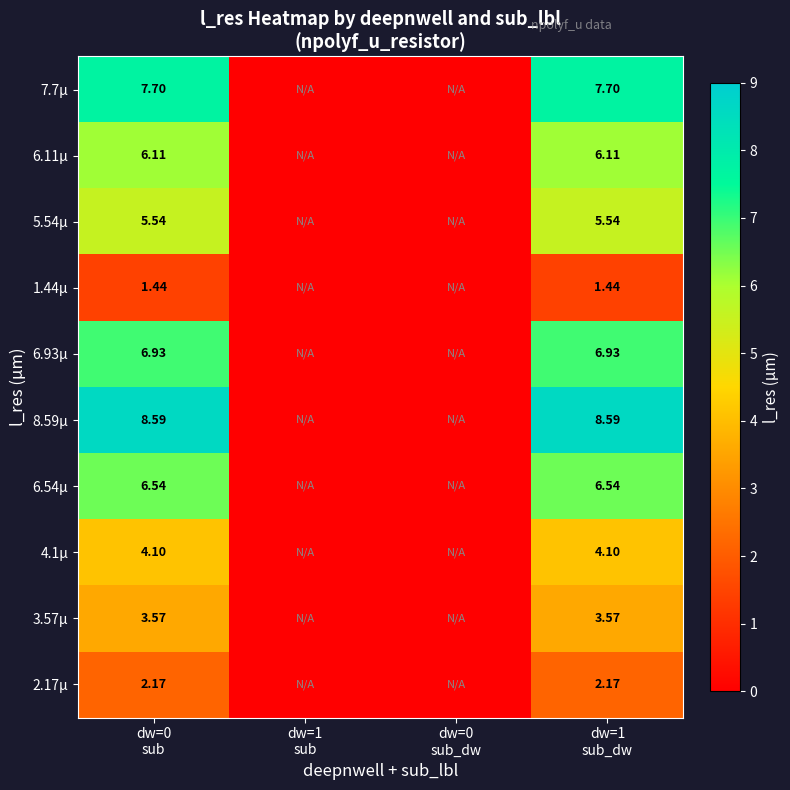

What is the sum of all 1.44µ values?

2.9